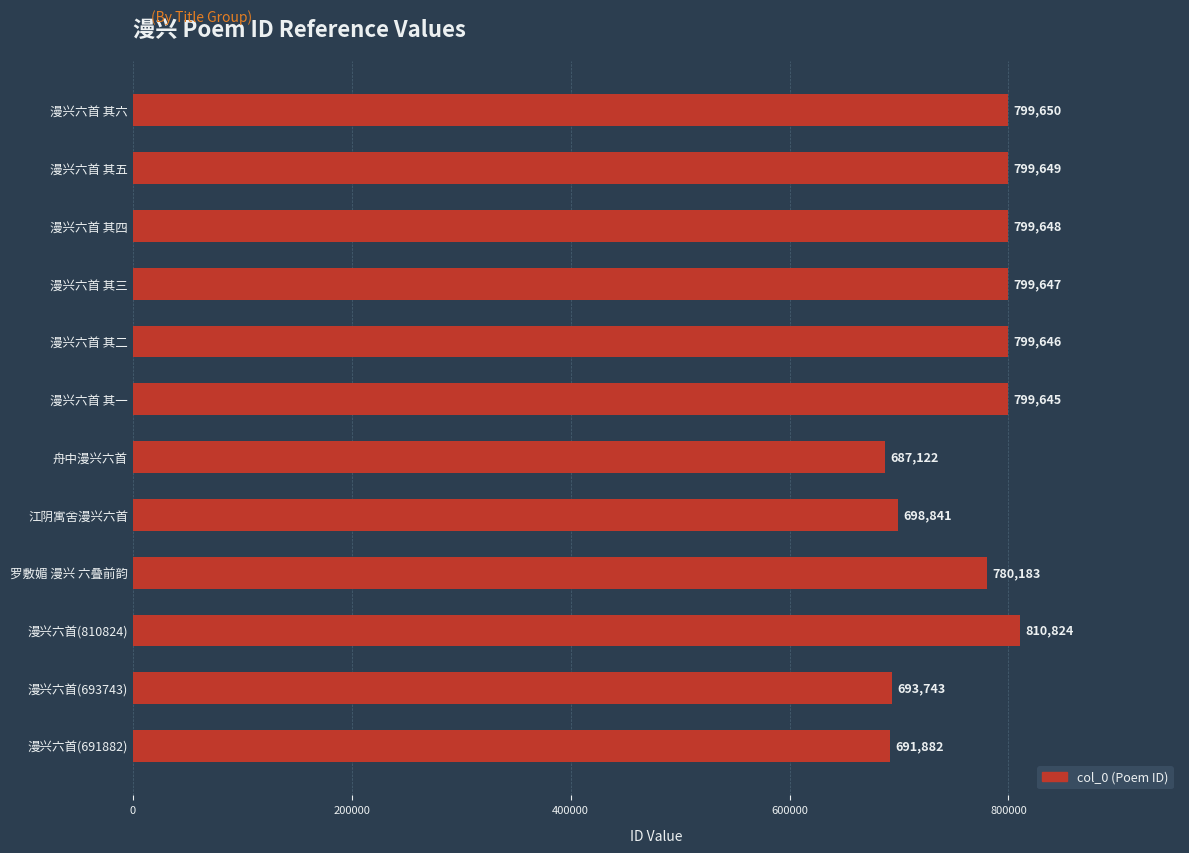

List the labels in order of value, largest first.

漫兴六首(810824), 漫兴六首 其六, 漫兴六首 其五, 漫兴六首 其四, 漫兴六首 其三, 漫兴六首 其二, 漫兴六首 其一, 罗敷媚 漫兴 六叠前韵, 江阴寓舍漫兴六首, 漫兴六首(693743), 漫兴六首(691882), 舟中漫兴六首